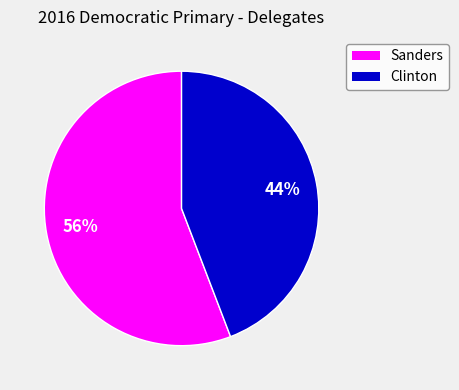

Combined, do Sanders and Clinton account for over 50%?

Yes